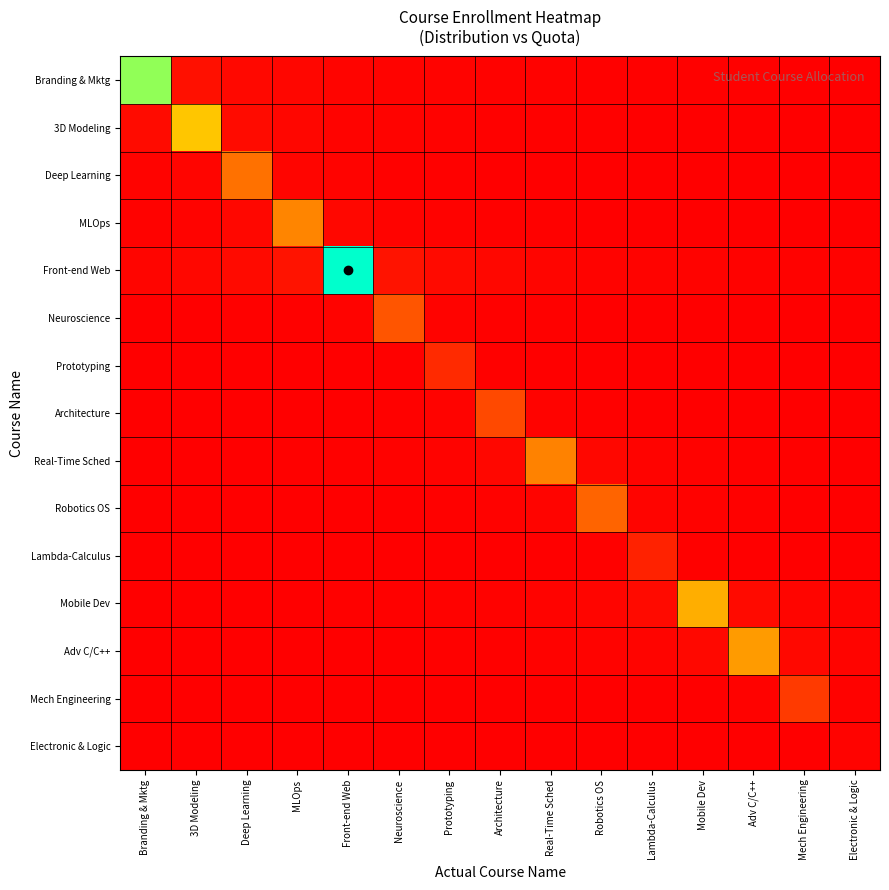

How many series are shown in this chart?

15